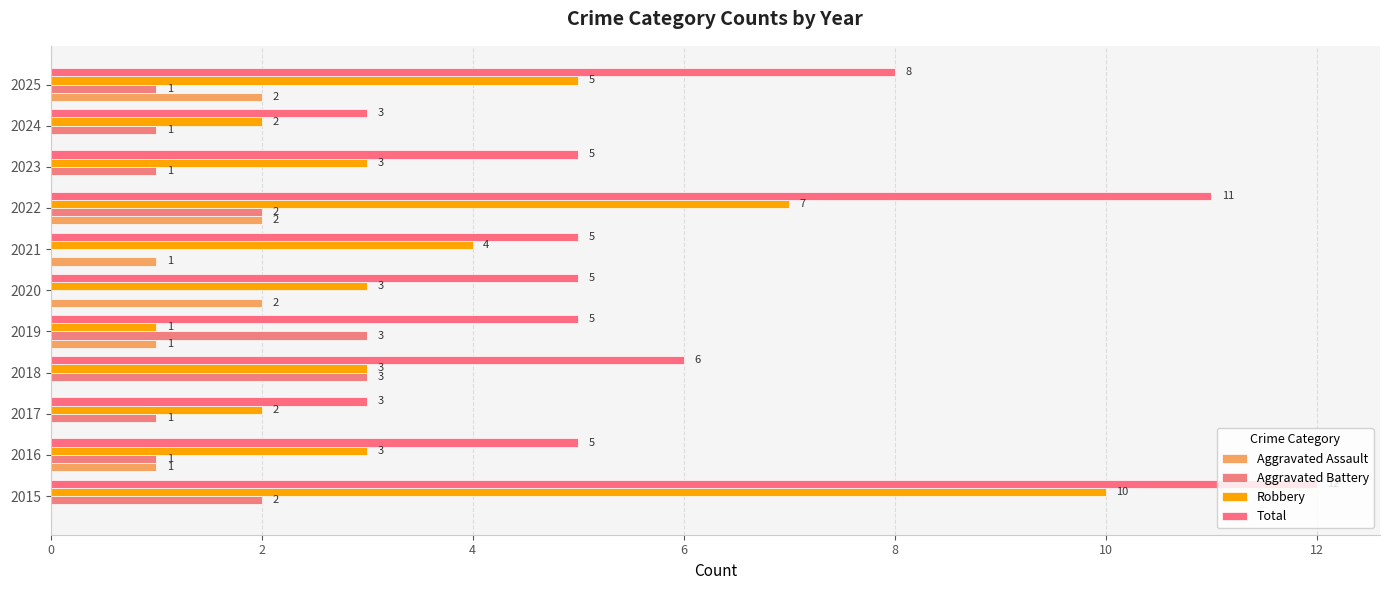

Reading right to left, transcribe all the data shown in this chart.

Aggravated Assault: 2	0	0	2	1	2	1	0	0	1	0
Aggravated Battery: 1	1	1	2	0	0	3	3	1	1	2
Robbery: 5	2	3	7	4	3	1	3	2	3	10
Total: 8	3	5	11	5	5	5	6	3	5	12